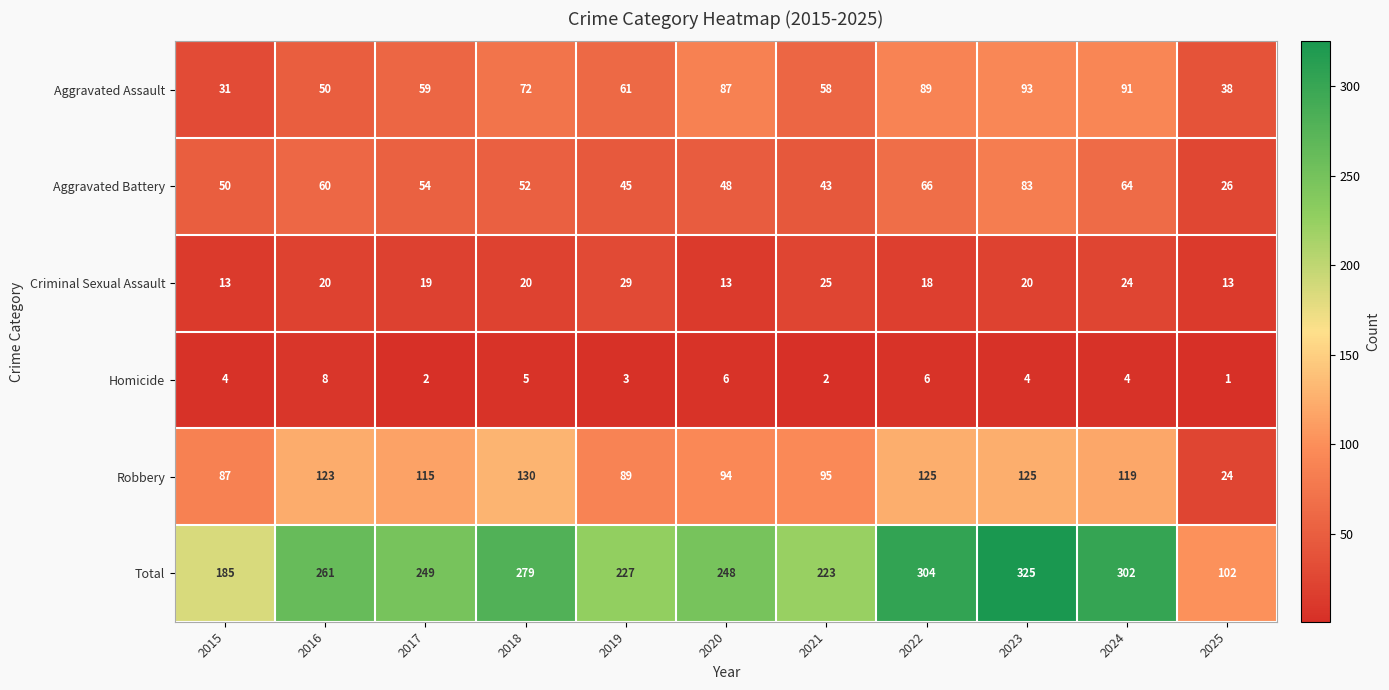

Count the number of categories in the chart.

11